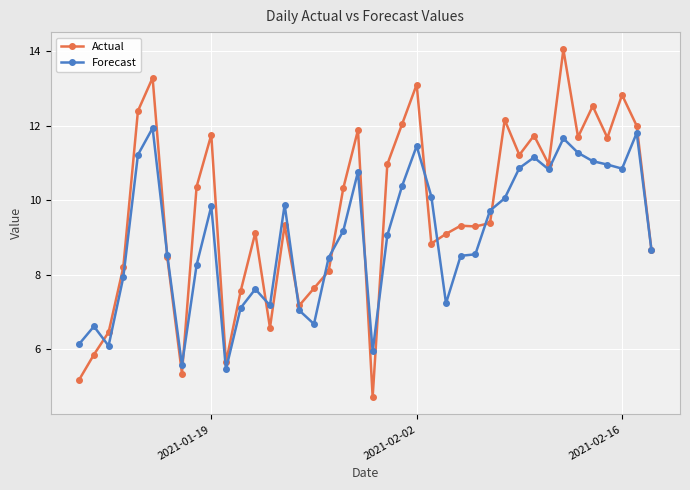

What is the minimum value for Actual?

4.7